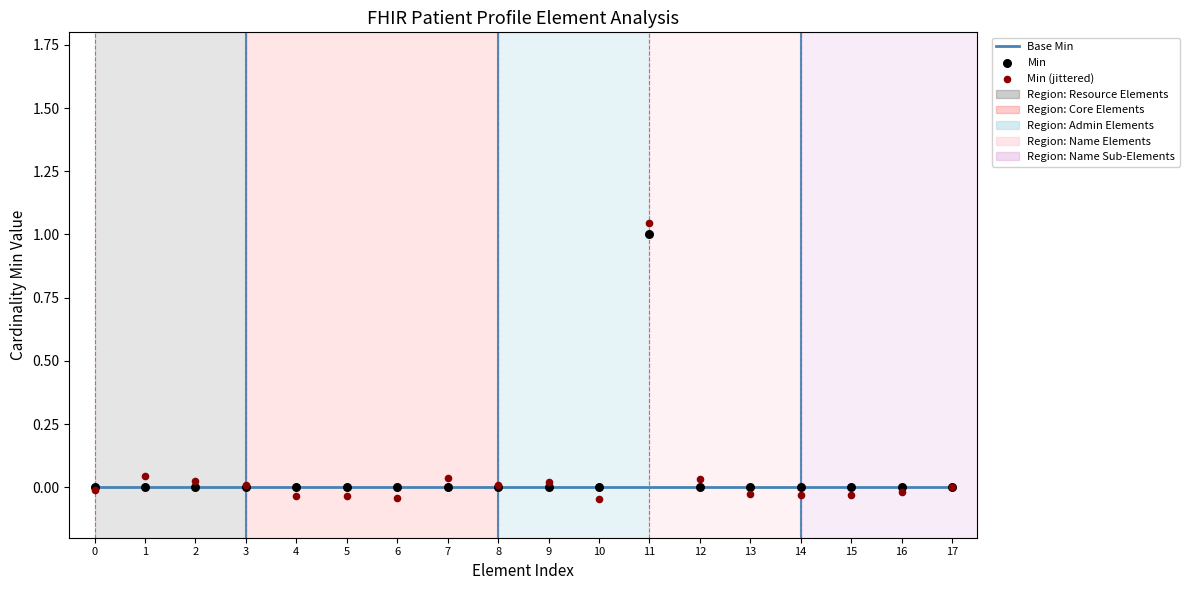

At which category is the sum across all series the highest?

11